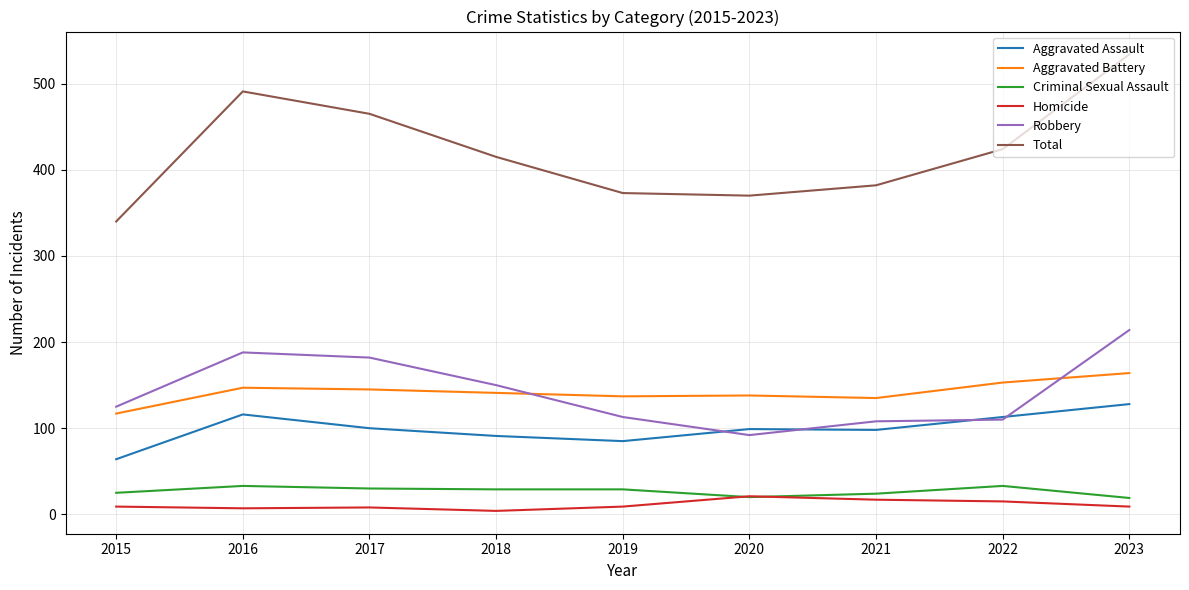

What are all the series names shown in the legend?

Aggravated Assault, Aggravated Battery, Criminal Sexual Assault, Homicide, Robbery, Total